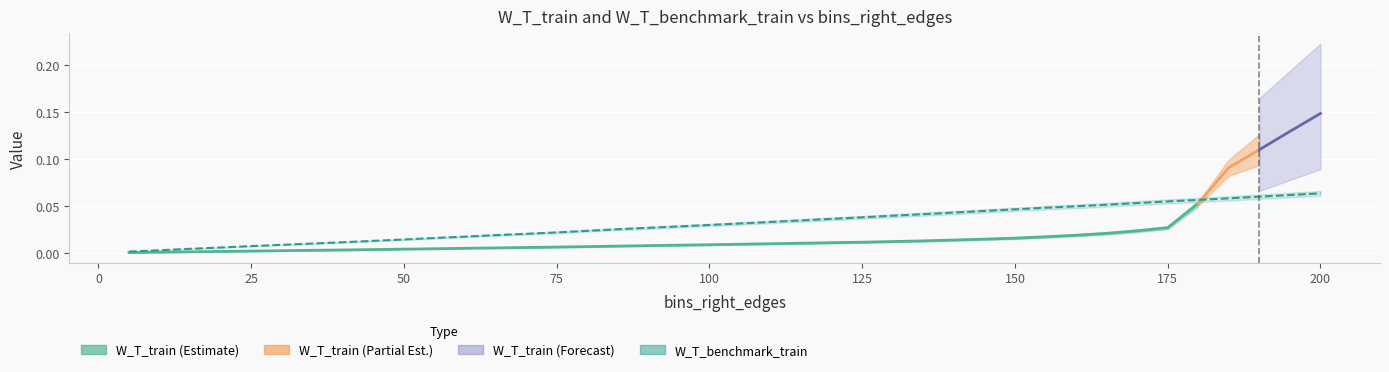

At which label is the value closest to 0?

5